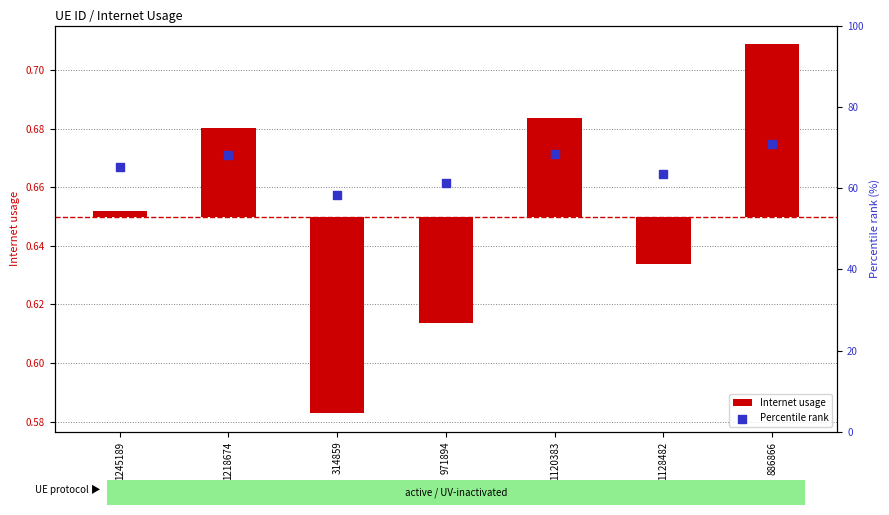

What is the total value across all series at 1218674?

68.1